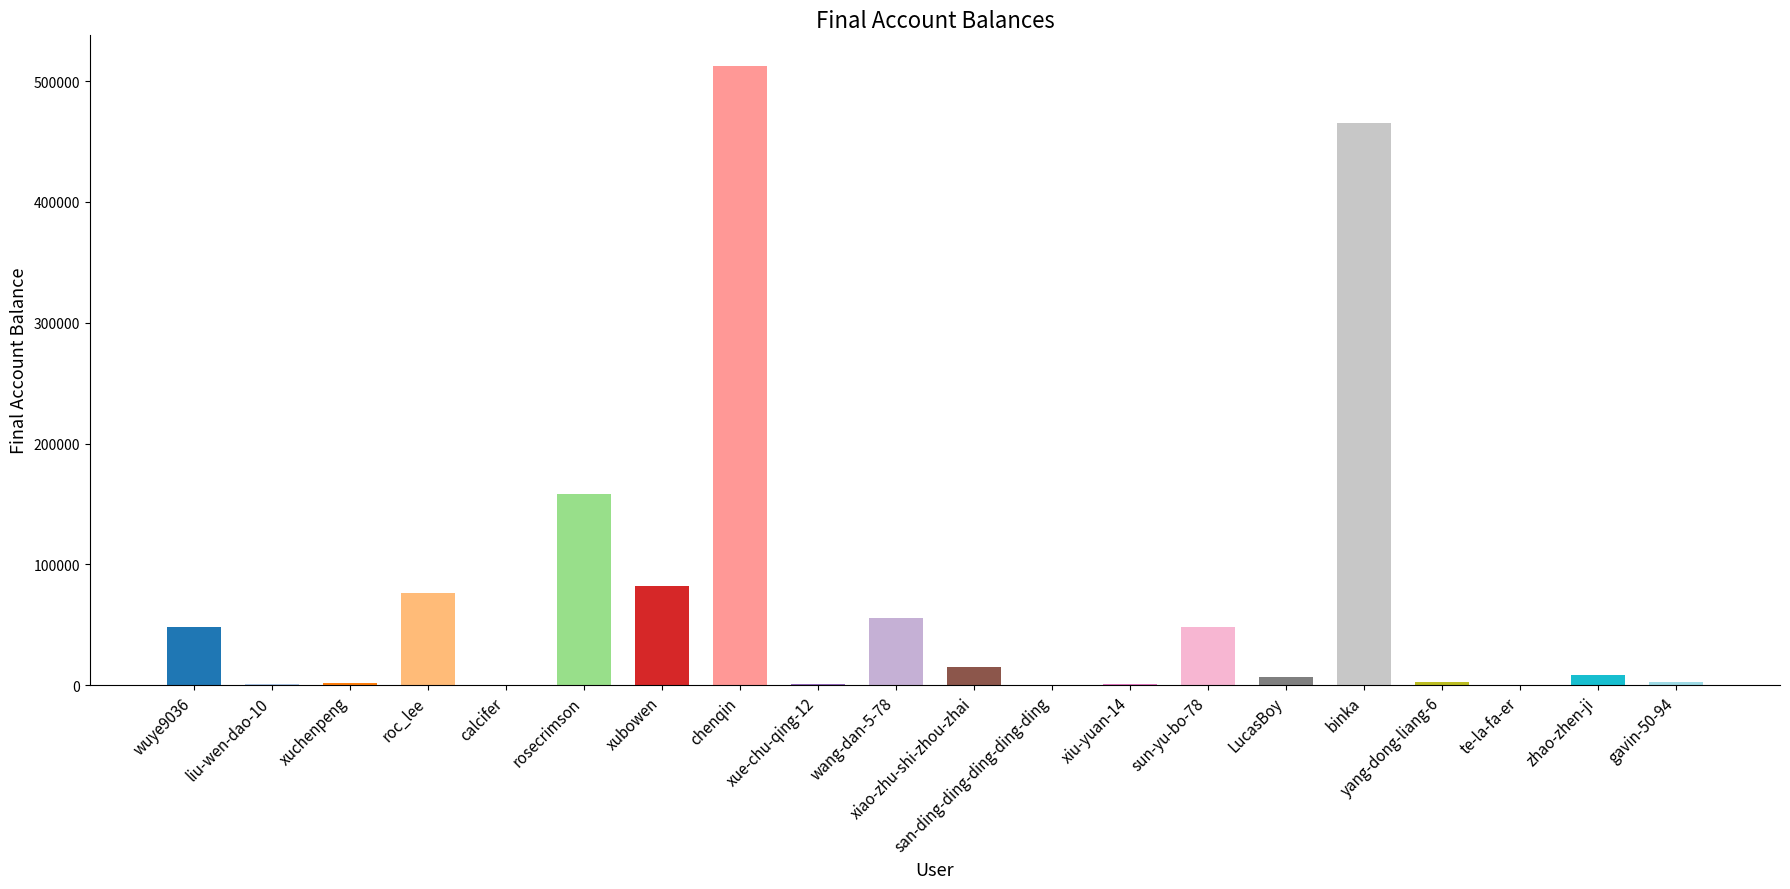

What is the sum of all values?

1487367